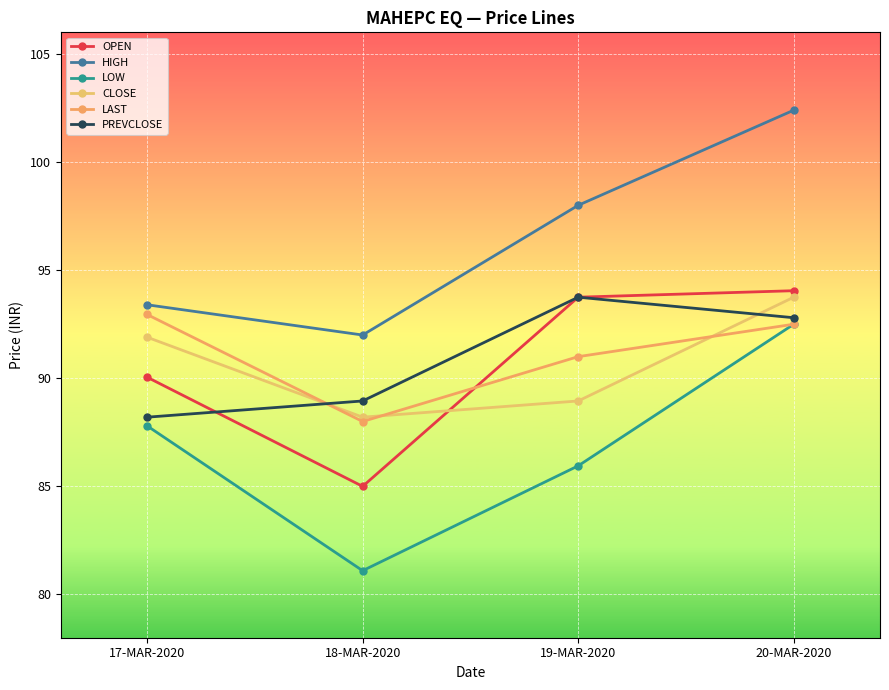

Reading left to right, list all the values displayed in this chart.

OPEN: 90.0	85.0	93.8	94.0
HIGH: 93.4	92.0	98.0	102.4
LOW: 87.8	81.1	86.0	92.5
CLOSE: 91.9	88.2	89.0	93.8
LAST: 93.0	88.0	91.0	92.5
PREVCLOSE: 88.2	89.0	93.8	92.8